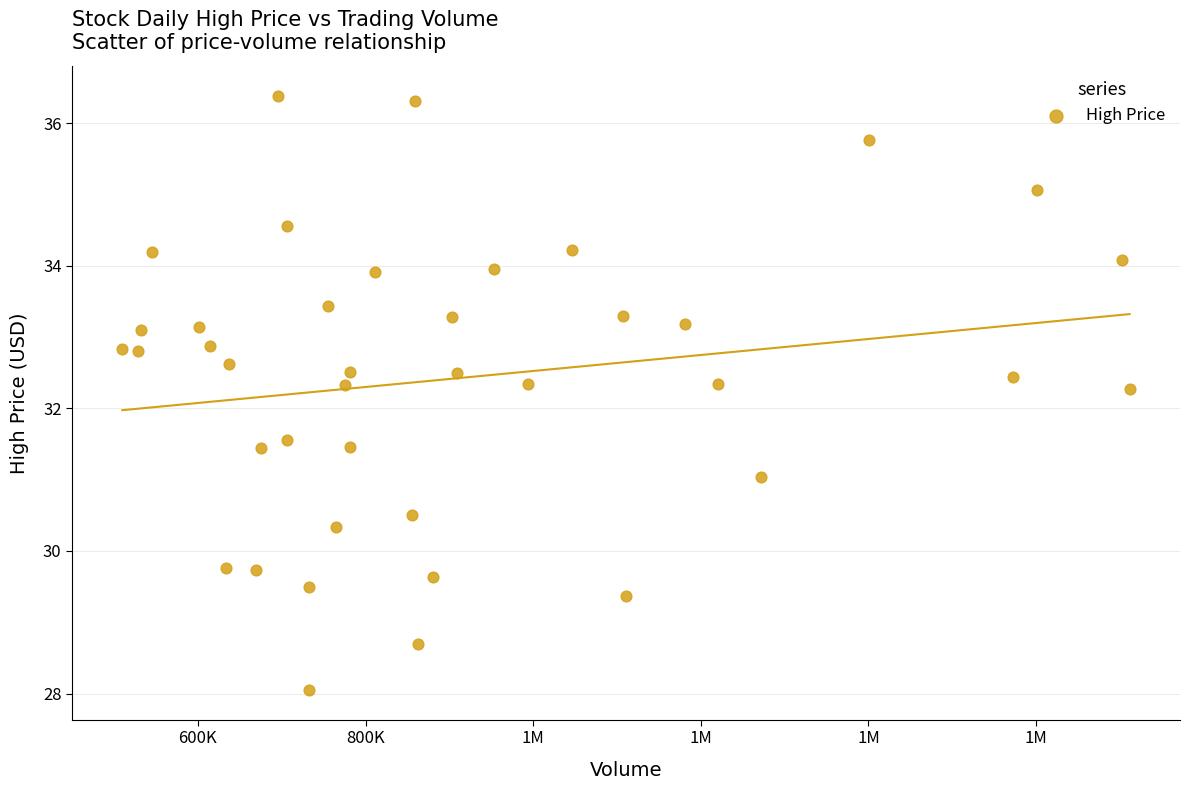

What is the range of Y values (max minus min)?

8.3